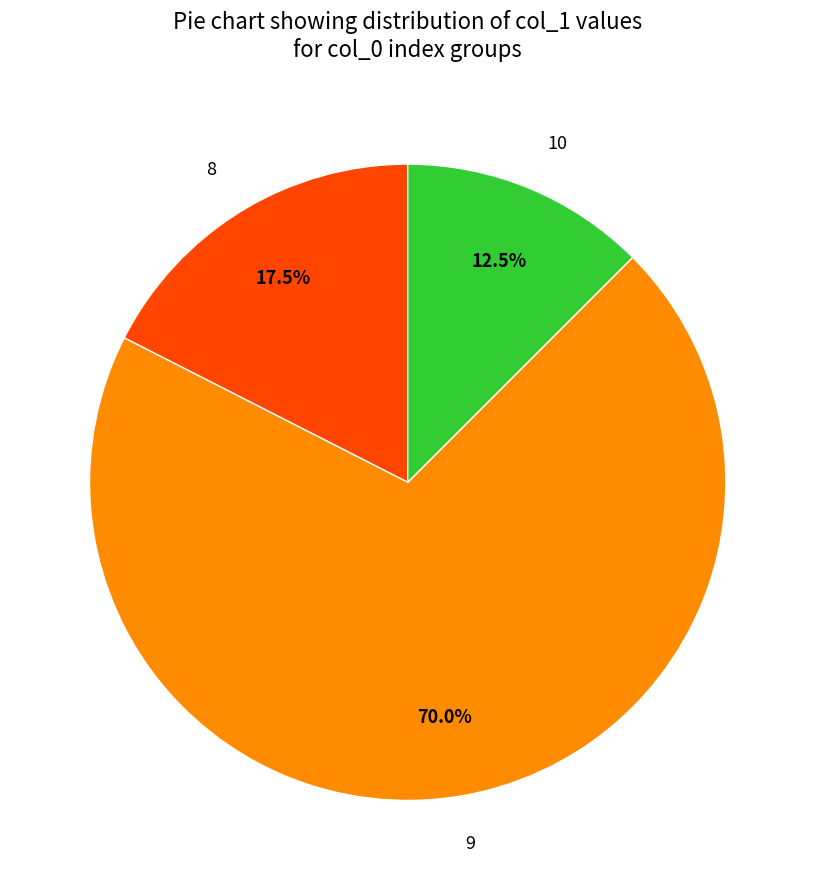

Rank the categories by value from highest to lowest.

9, 8, 10